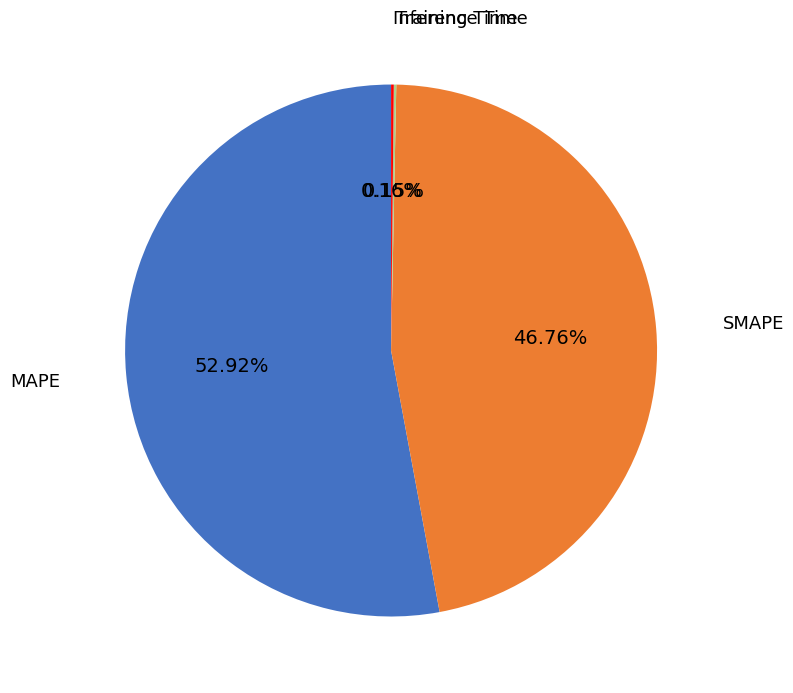

Which slice is the largest?

MAPE